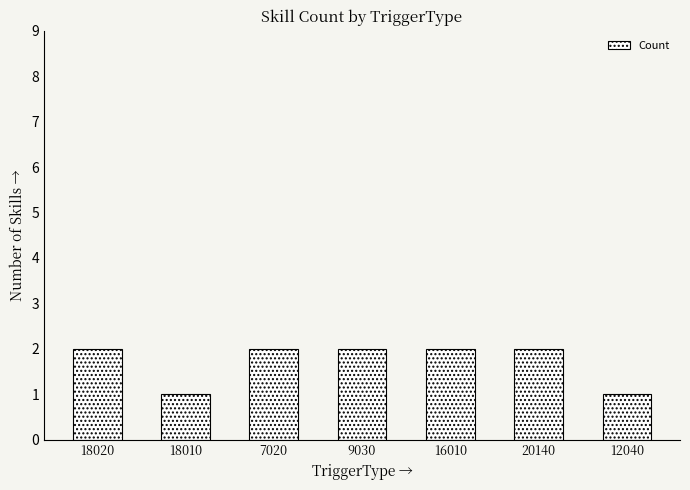

What is the value of the 6th bar from the left?

2